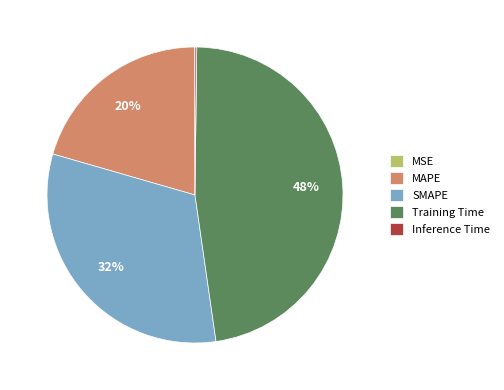

Does MAPE account for over 50% of the chart?

No